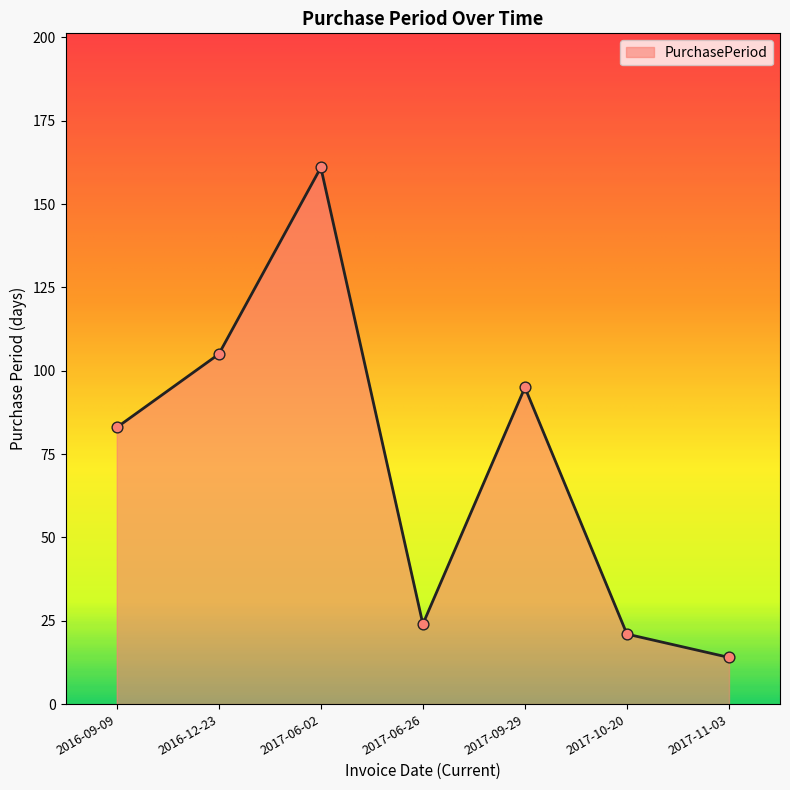

Which has a higher value, 2017-06-26 or 2017-11-03?

2017-06-26